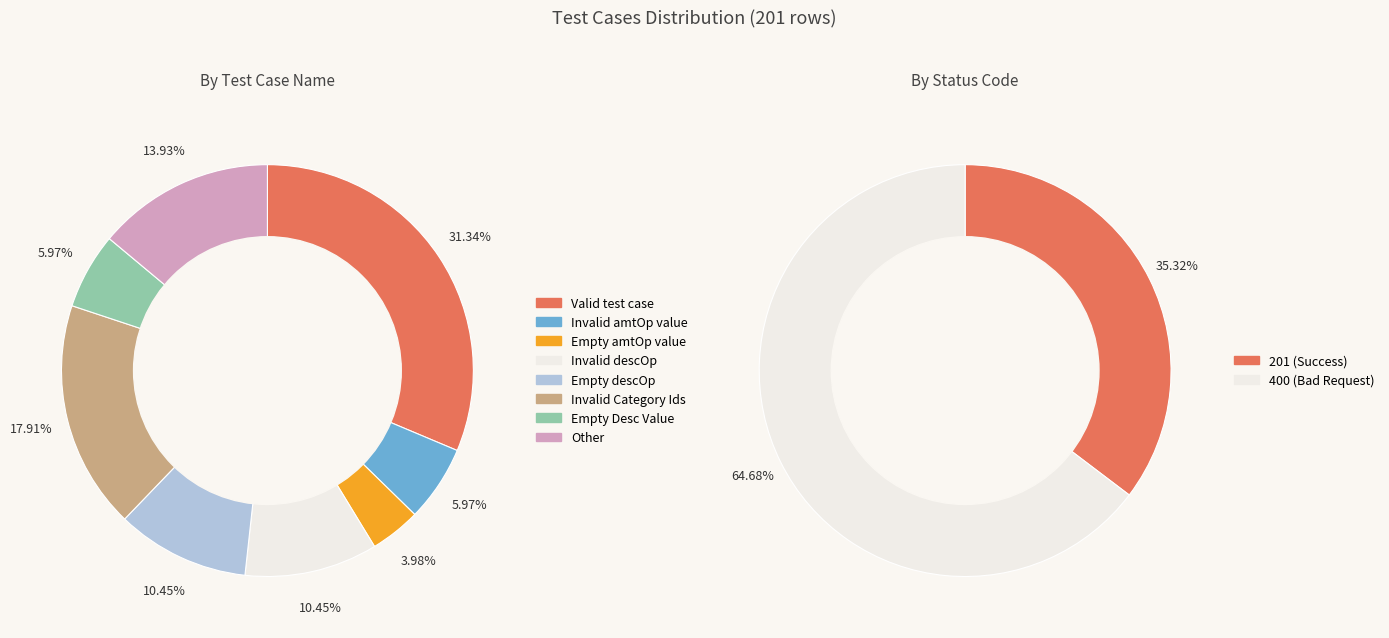

What is the change in value from Empty amtOp value to Empty Desc Value?

+4